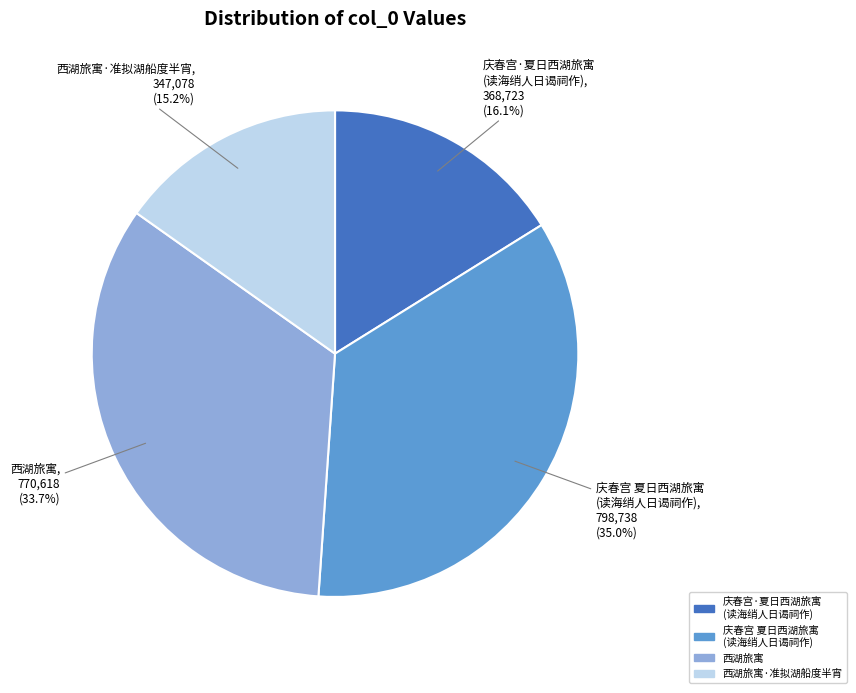

Count the number of slices in the pie.

4